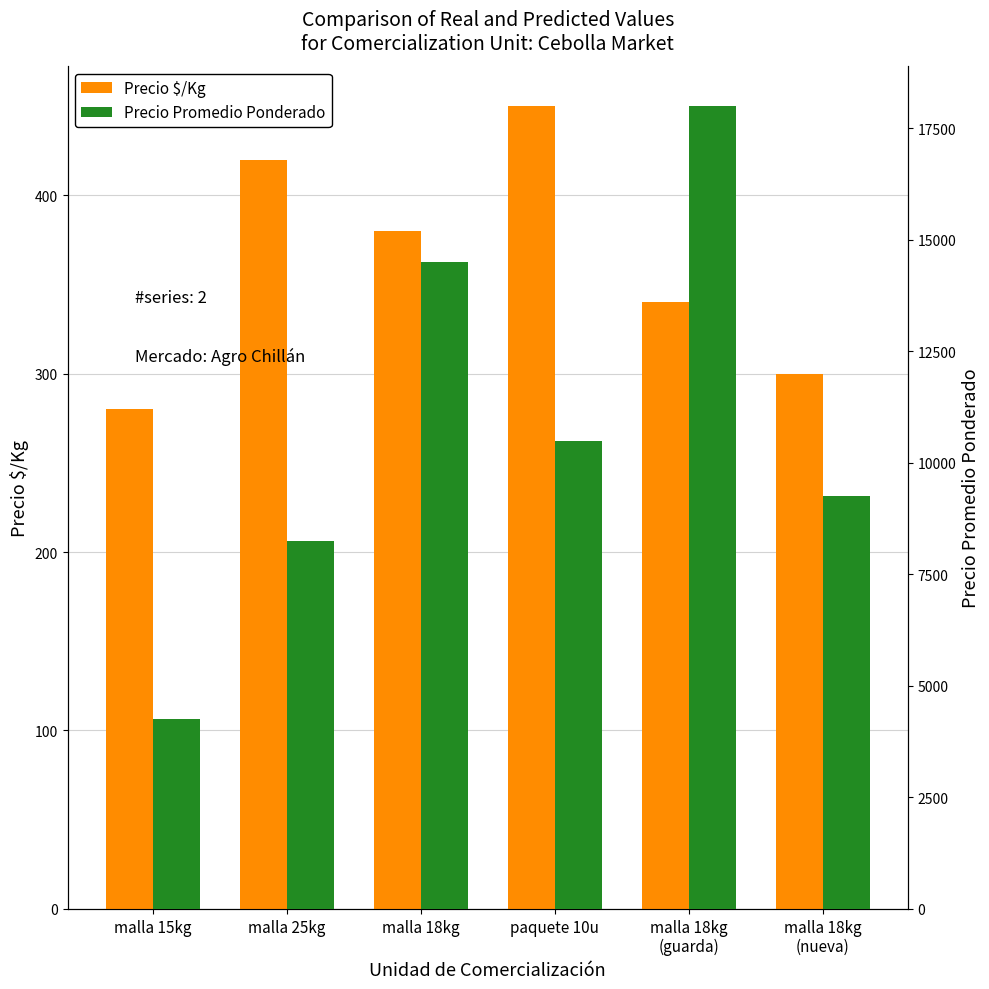

What is the sum of the Precio Promedio Ponderado values at malla 15kg and paquete 10u?

14750